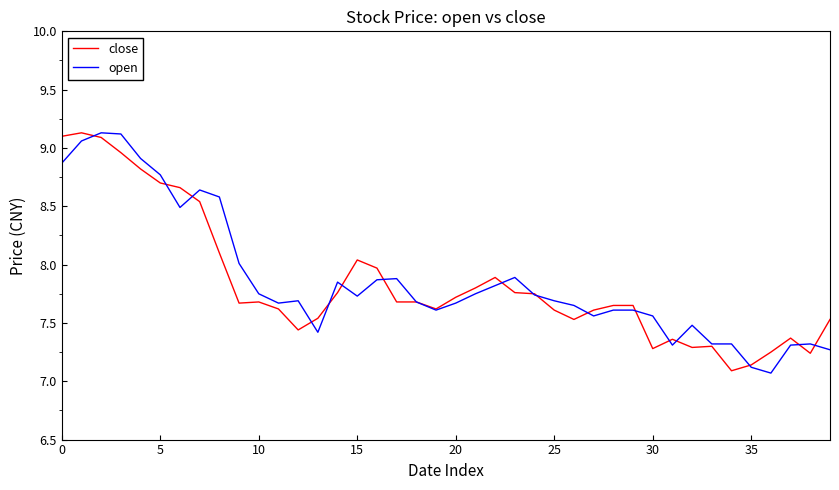

At which label is close closest to 8?

16